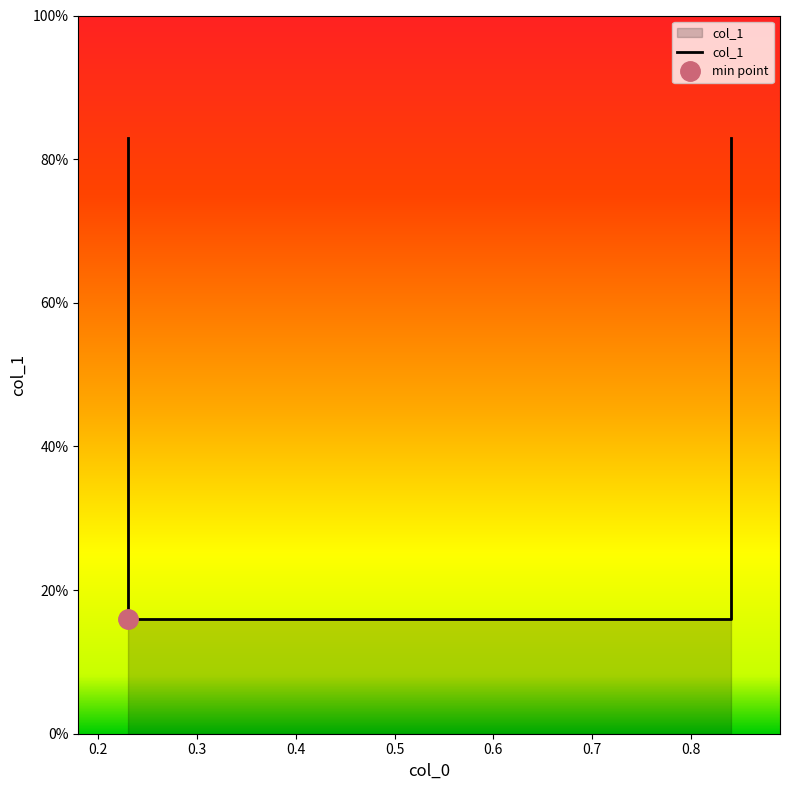

At which label is the value closest to 0?

0.2